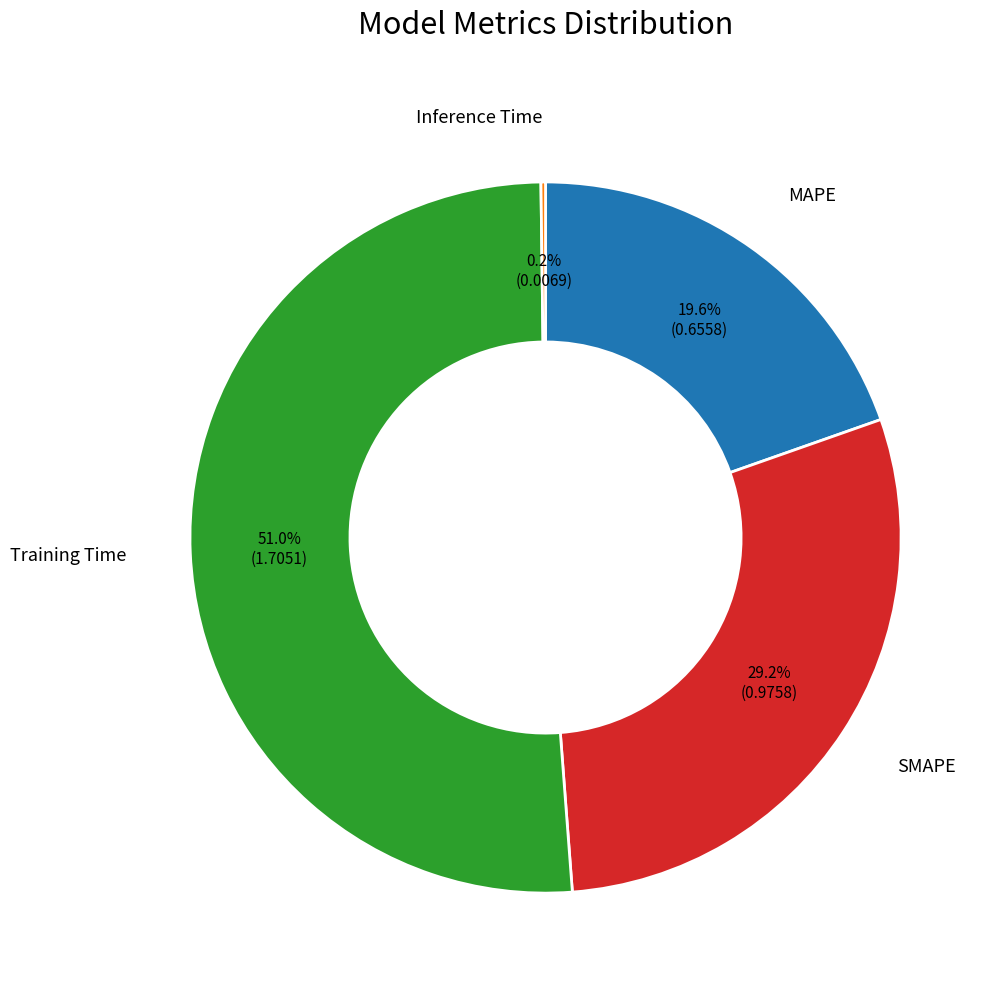

Is there a majority slice in this chart?

Yes